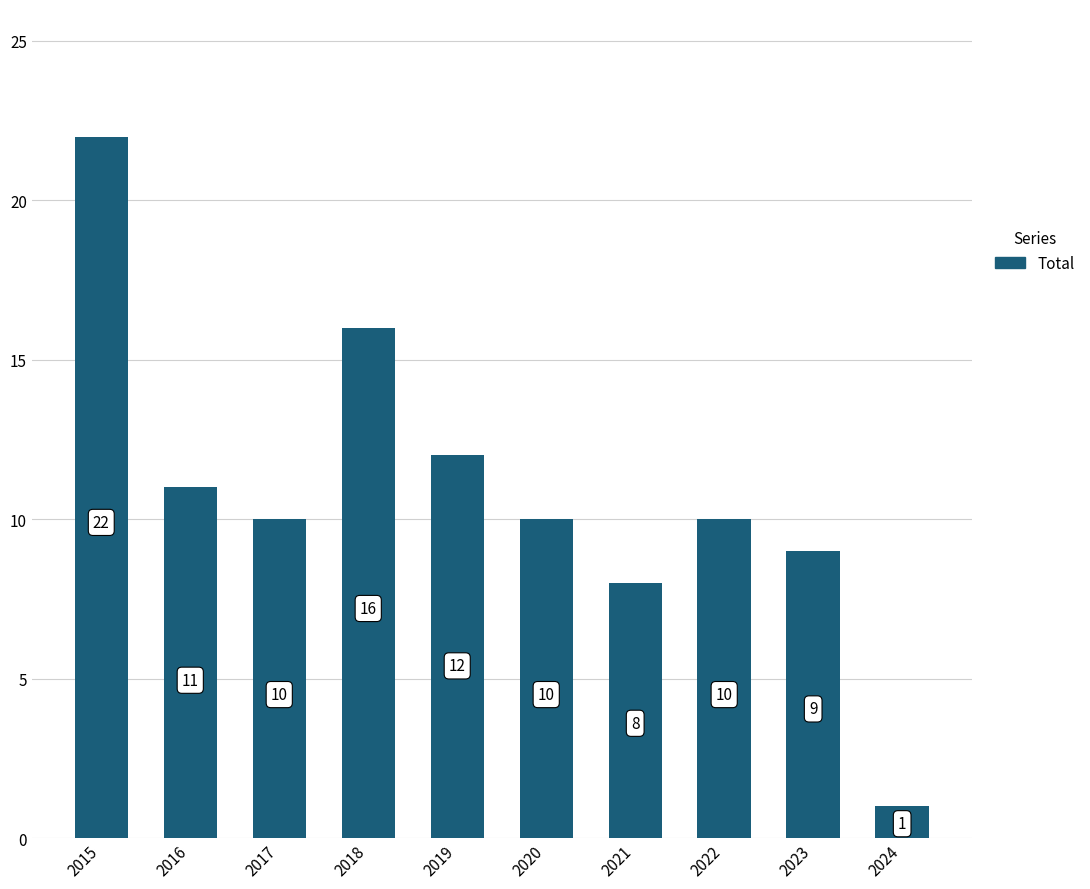

Which label corresponds to the smallest value in the chart?

2024